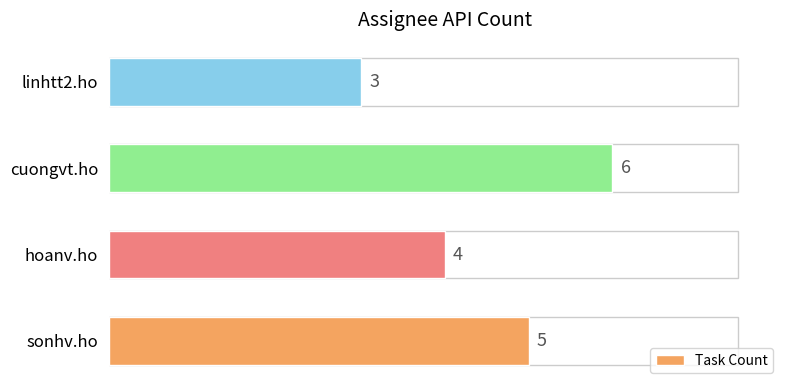

Count the values in the range 4 to 6.

3